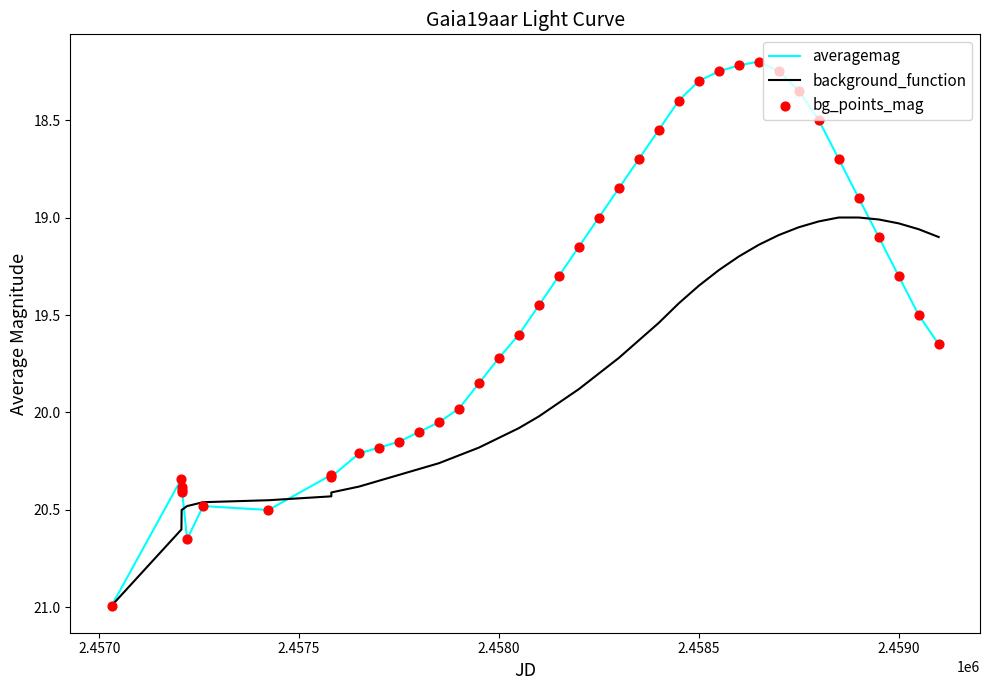

Which series has the largest total across all categories?

background_function